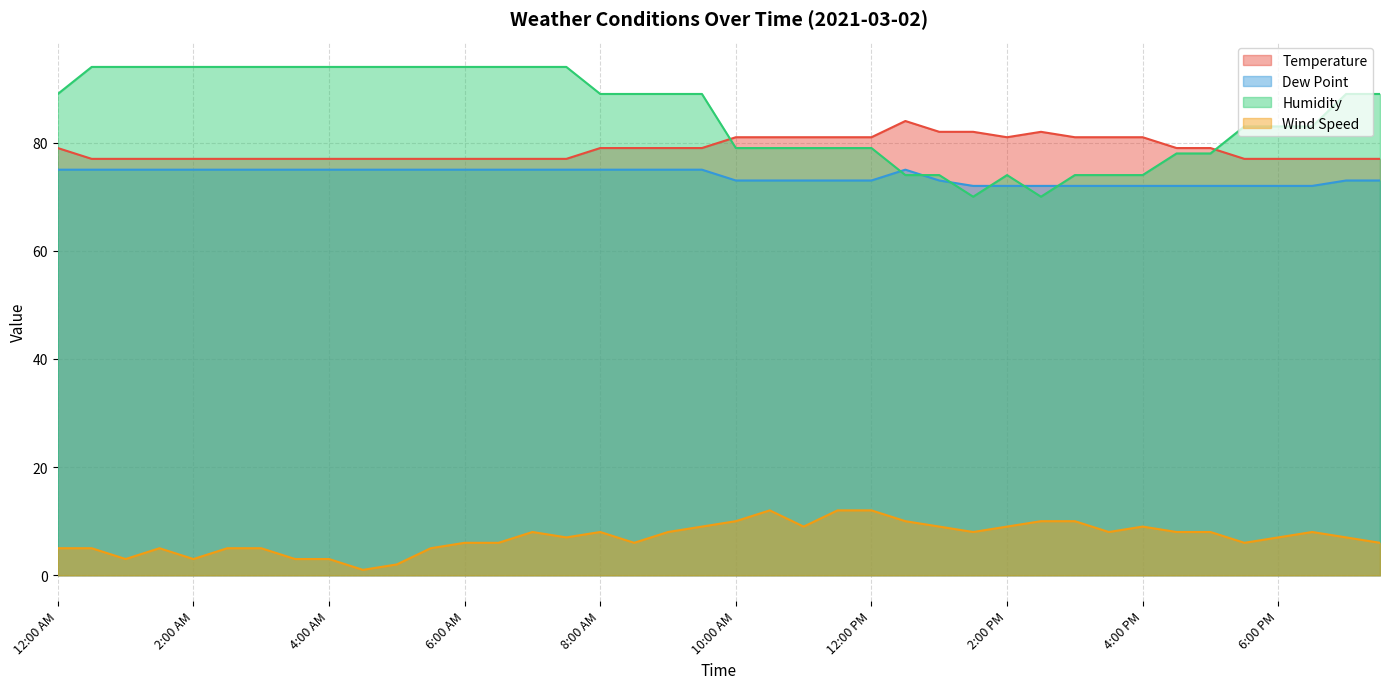

How many lines are shown in the chart?

4